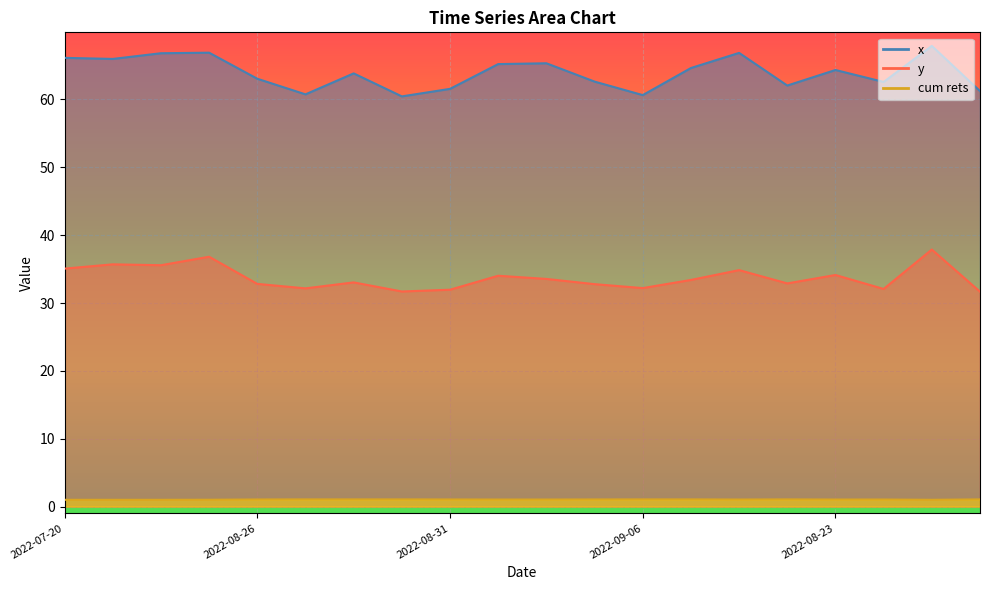

List the series in order of their overall mean, highest first.

x, y, cum rets